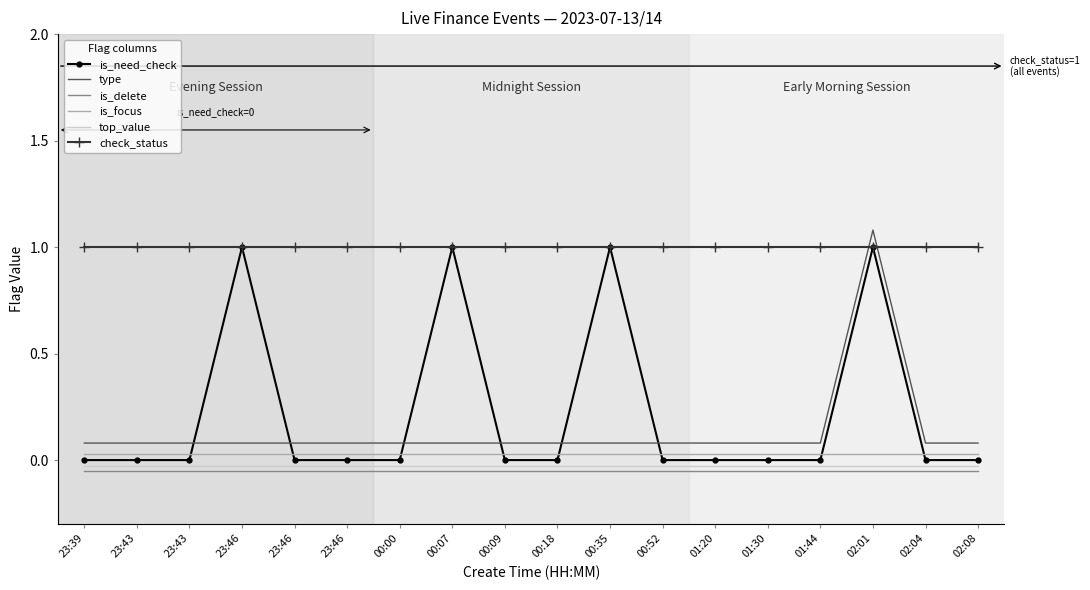

What are all the series names shown in the legend?

is_need_check, type, is_delete, is_focus, top_value, check_status